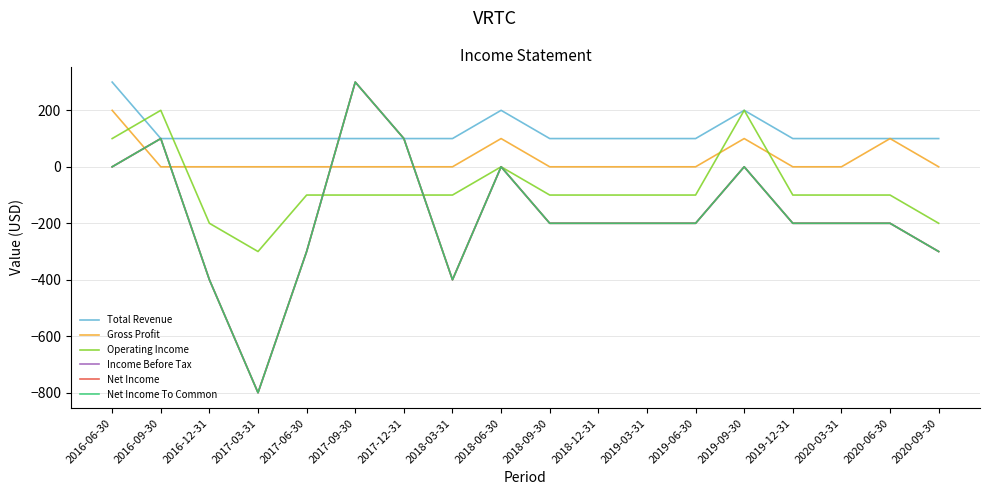

Does the chart have visible grid lines?

Yes